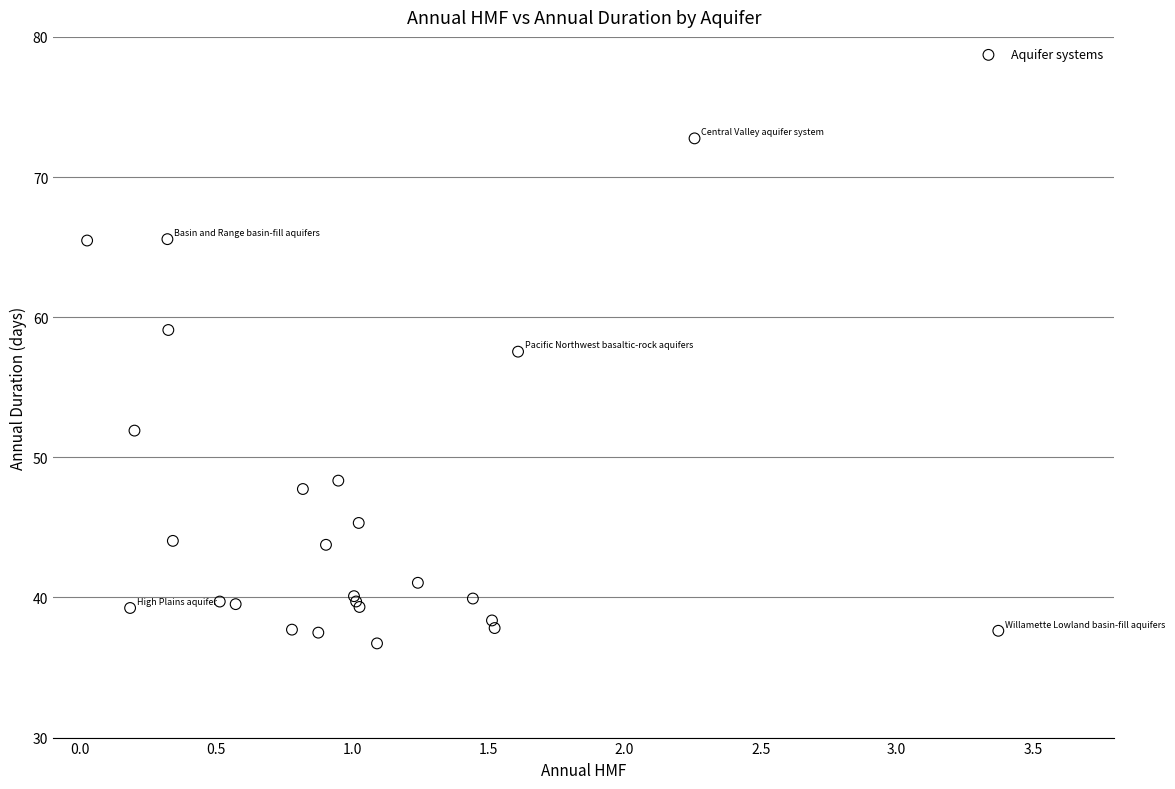

What Y value in the scatter plot is closest to 54?

51.9